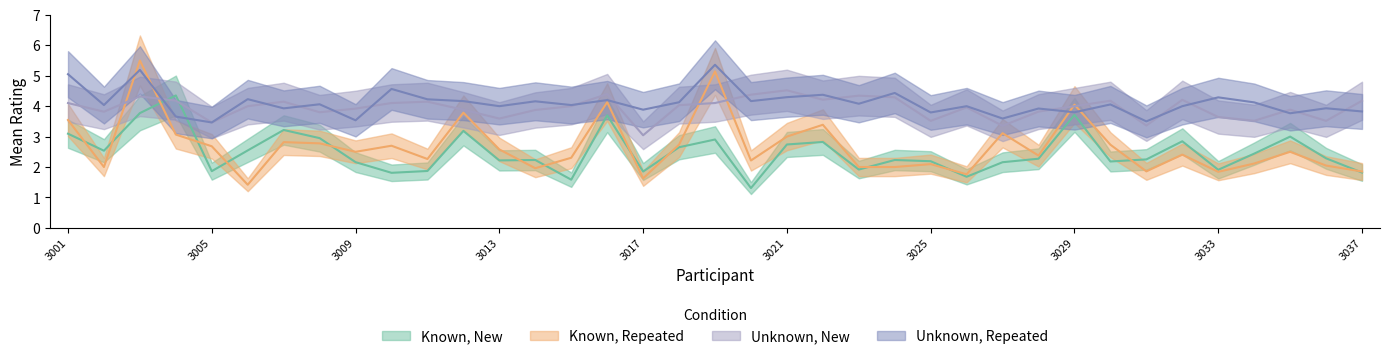

What is the sum of all Unknown, Repeated values?

151.8